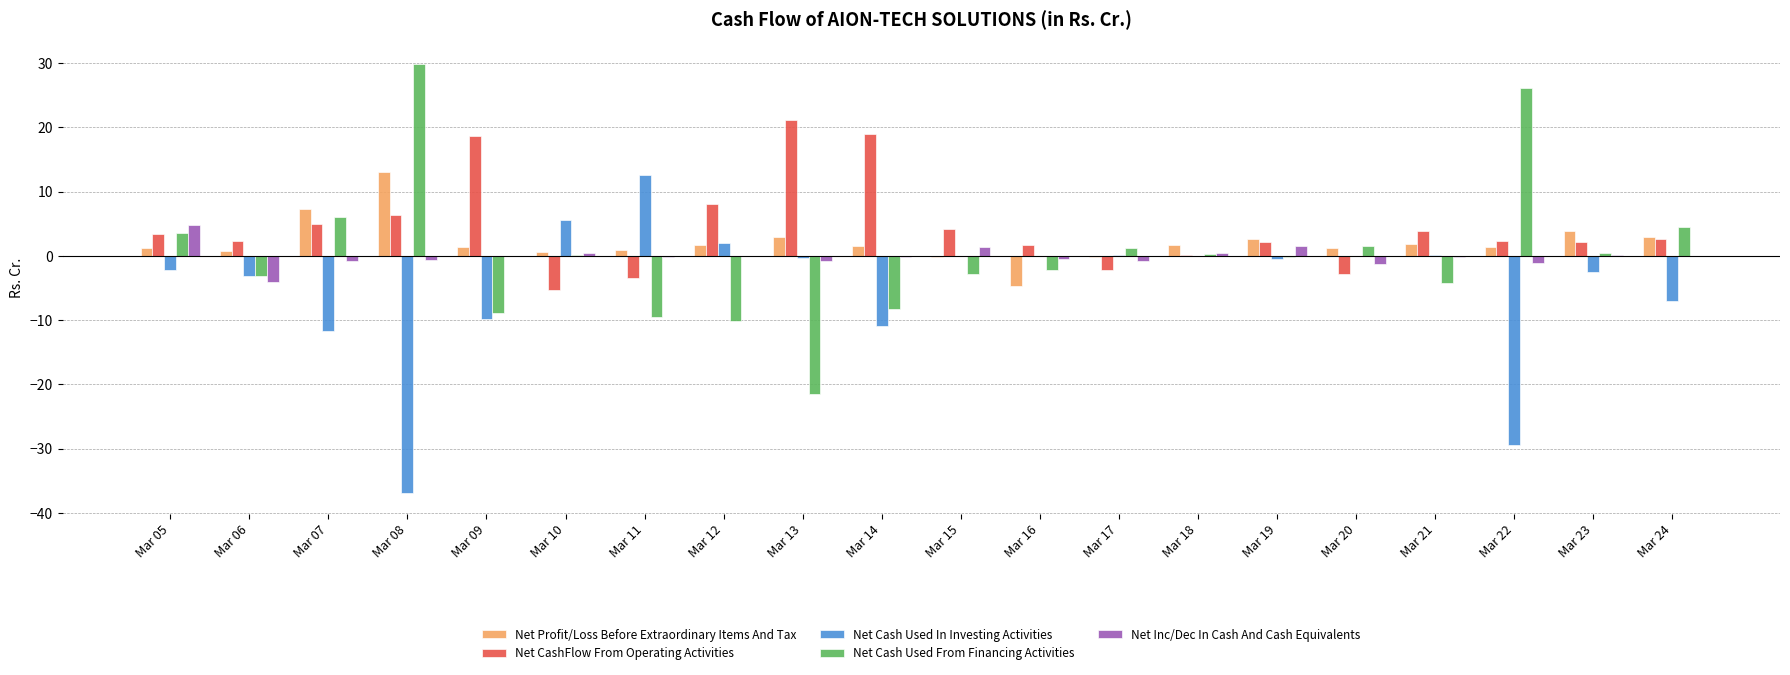

The Net Cash Used From Financing Activities series shows -0.2 at Mar 19. True or false?

True